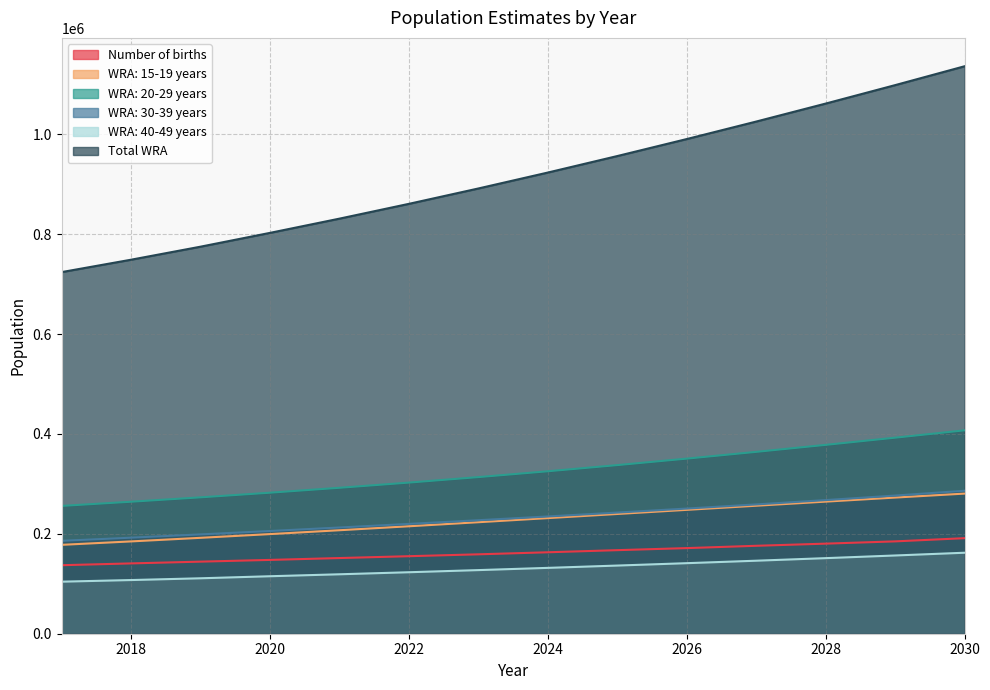

The value of WRA: 30-39 years at 2029 is 276697.8. True or false?

True